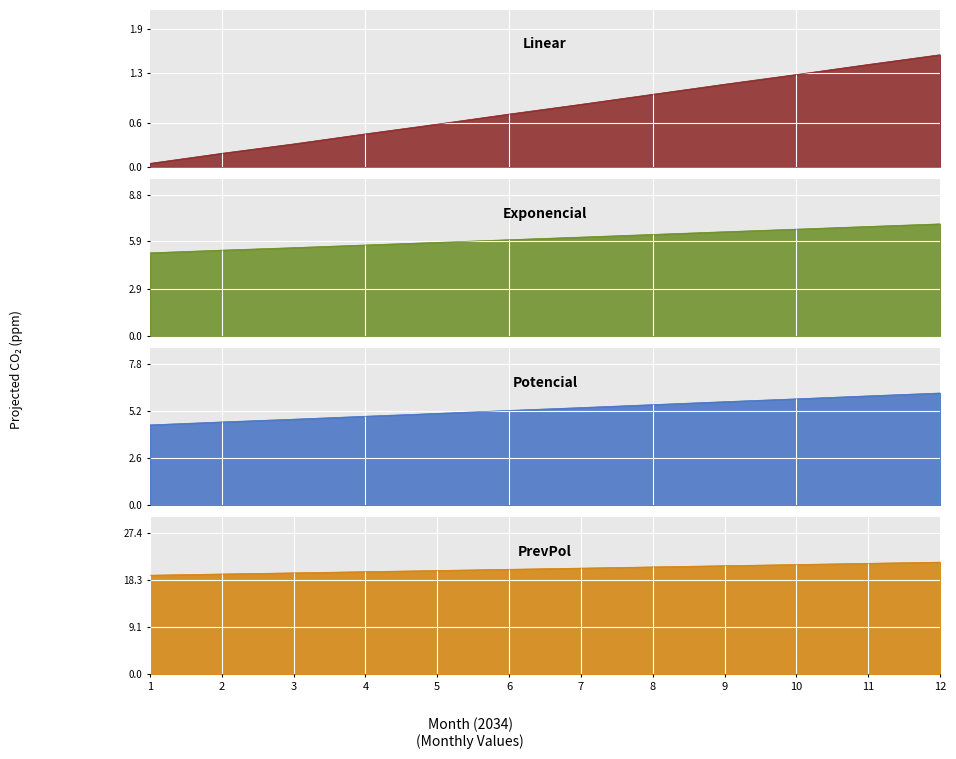

Reading left to right, what are all the values shown in this chart?

Linear: 1=0.0	2=0.2	3=0.3	4=0.5	5=0.6	6=0.7	7=0.9	8=1.0	9=1.1	10=1.3	11=1.4	12=1.5
Exponencial: 1=5.2	2=5.3	3=5.5	4=5.7	5=5.8	6=6.0	7=6.2	8=6.3	9=6.5	10=6.7	11=6.8	12=7.0
Potencial: 1=4.4	2=4.6	3=4.7	4=4.9	5=5.1	6=5.2	7=5.4	8=5.6	9=5.7	10=5.9	11=6.0	12=6.2
PrevPol: 1=19.2	2=19.4	3=19.6	4=19.9	5=20.1	6=20.3	7=20.6	8=20.8	9=21.0	10=21.3	11=21.5	12=21.7